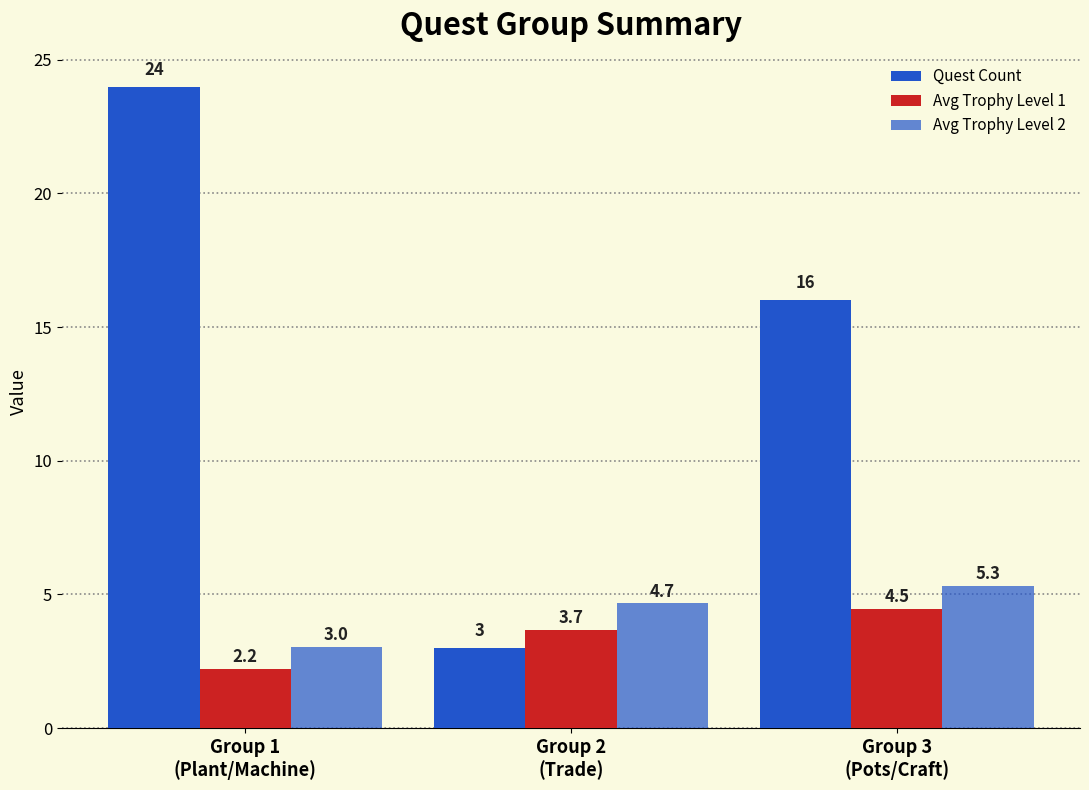

Does the chart contain stacked bars?

No